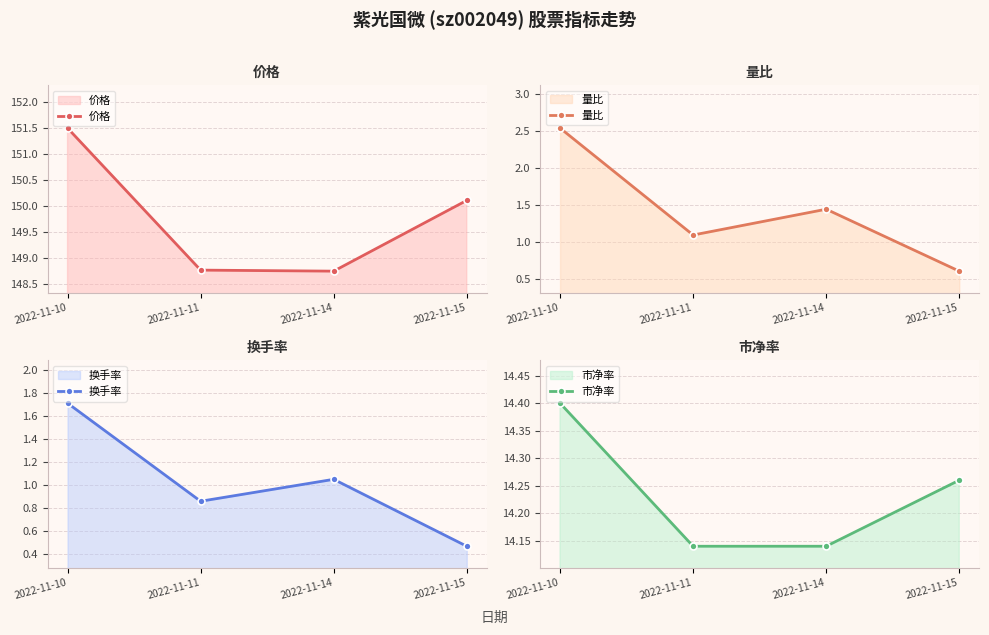

How many lines are shown in the chart?

4